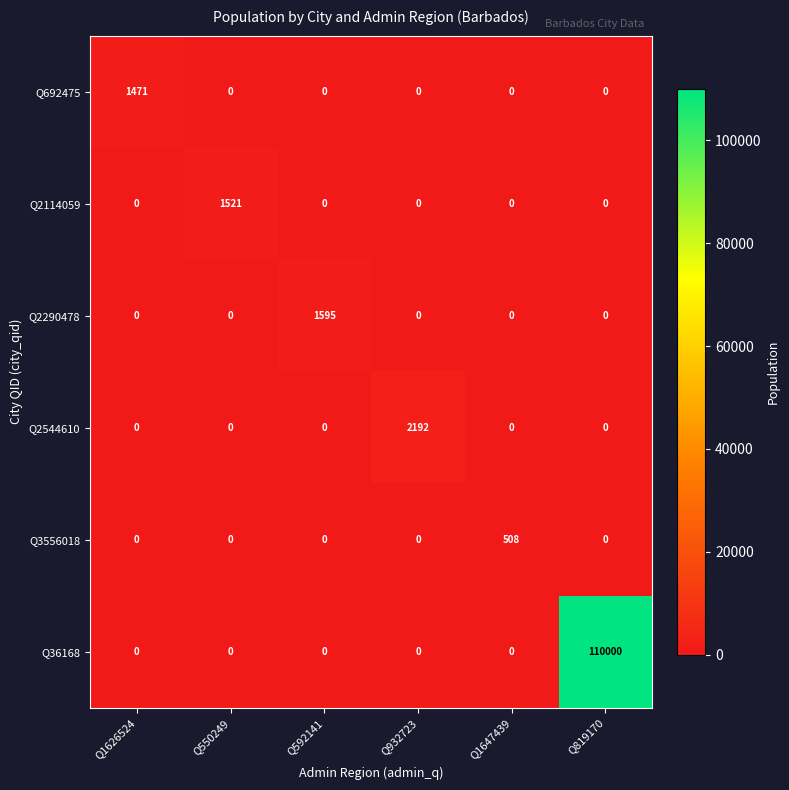

At which category does the chart reach its peak across all series?

Q819170